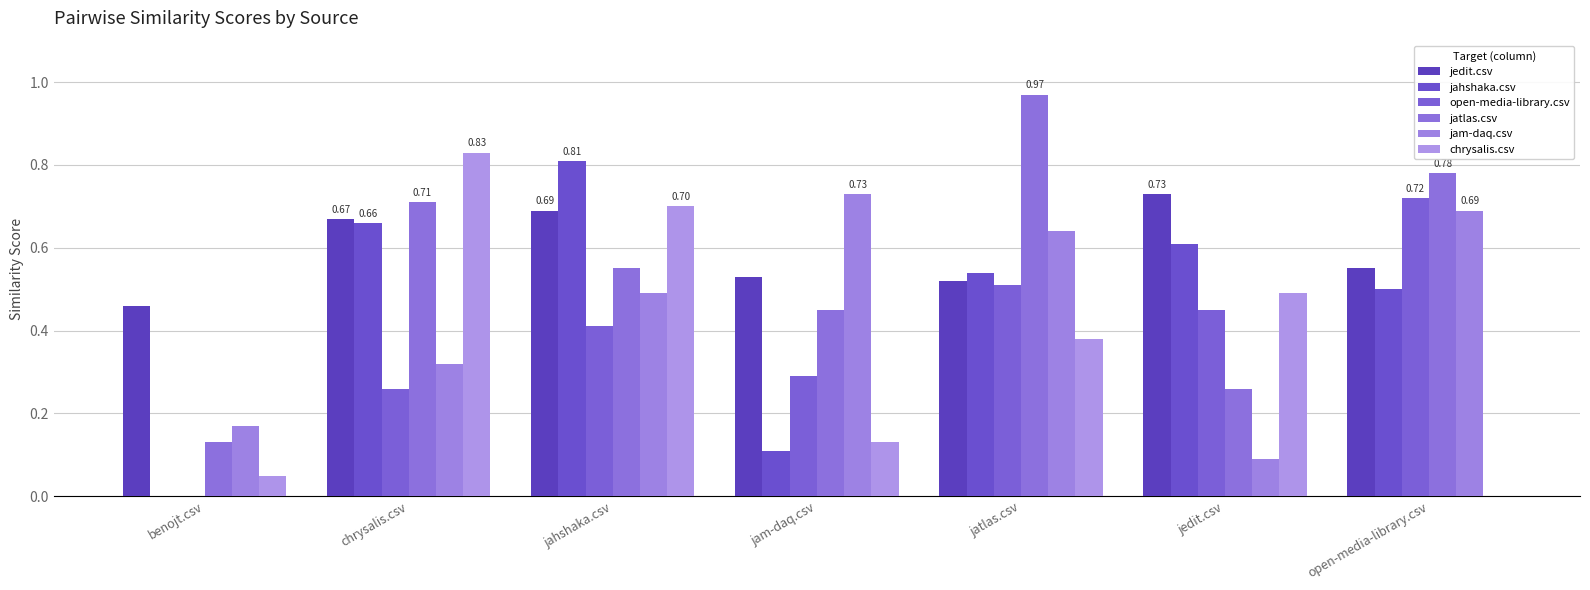

What position from the right is jatlas.csv?

3